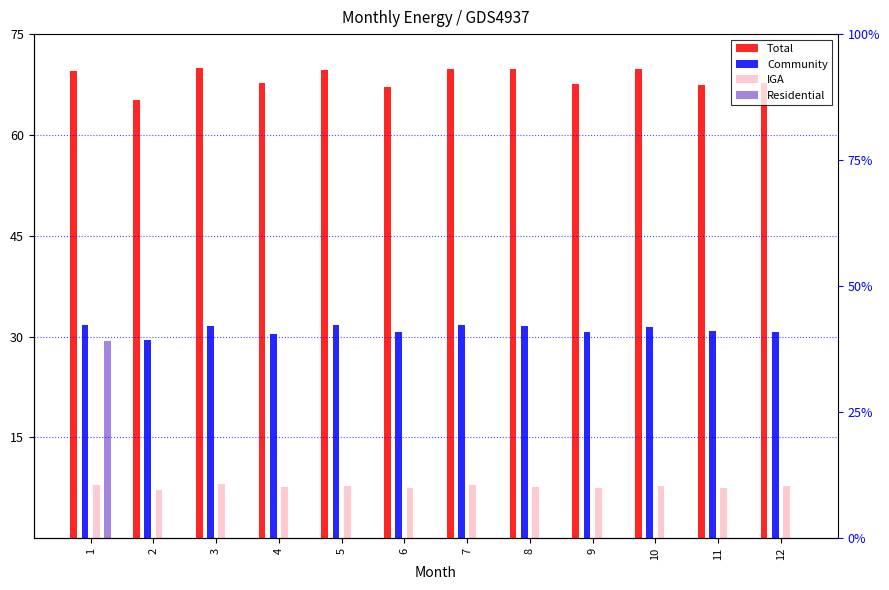

What is the average value of the Residential series?

2.4